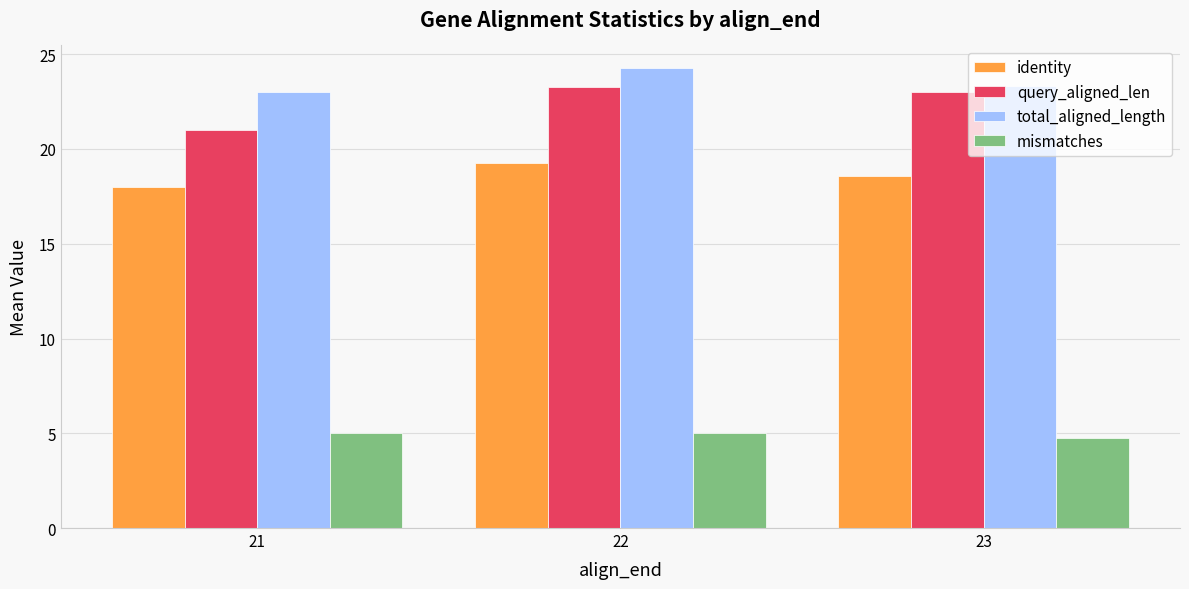

What is the value of the identity bar at the 1st from the left?

18.0